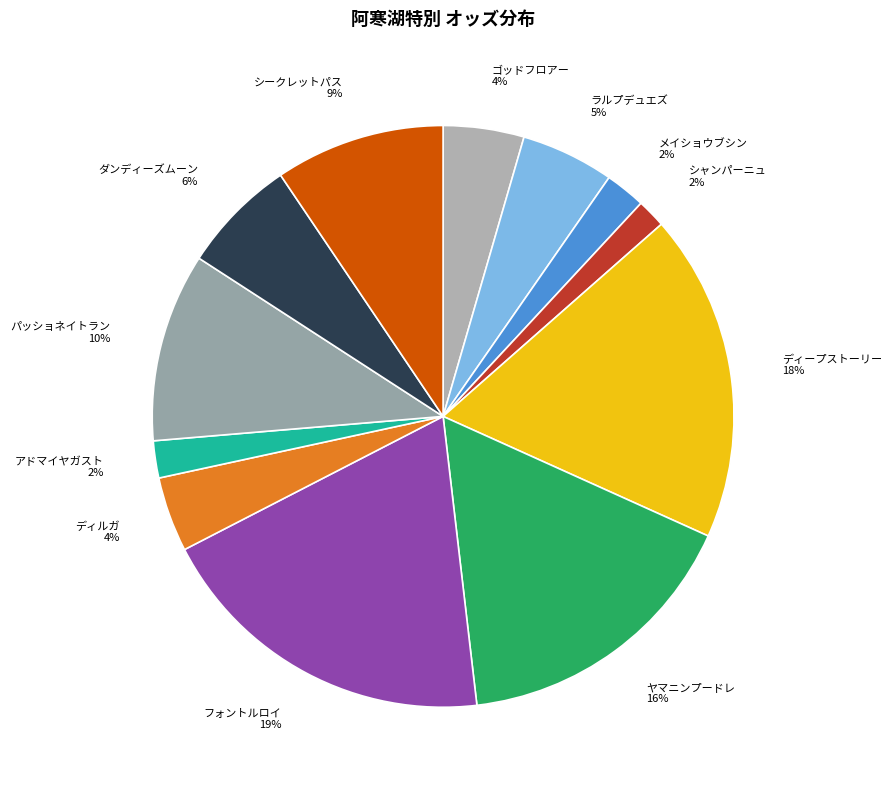

To the nearest percent, what portion does メイショウブシン 2% represent?

2%